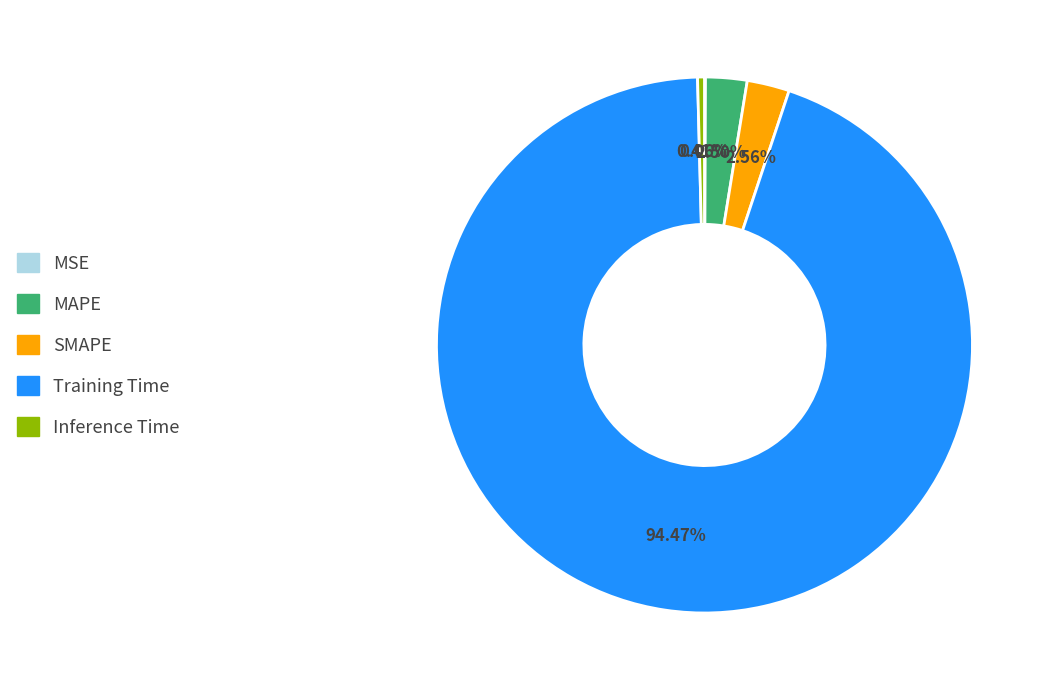

What percentage is NOT represented by MAPE?

97.5%